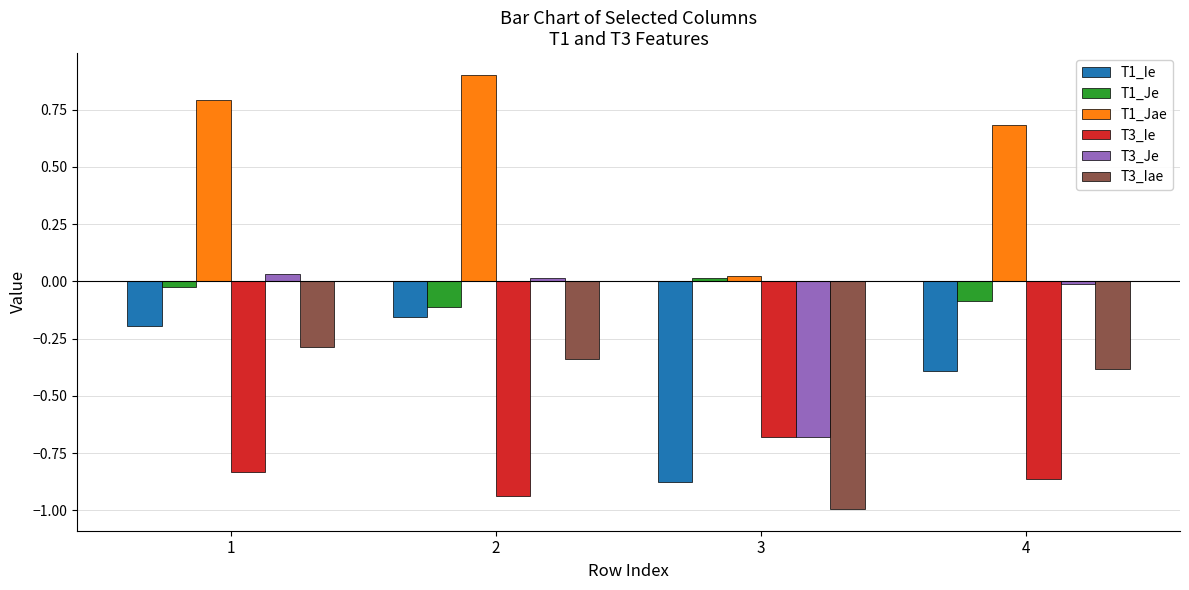

Is it true that T3_Iae equals -0.3 at 1?

True